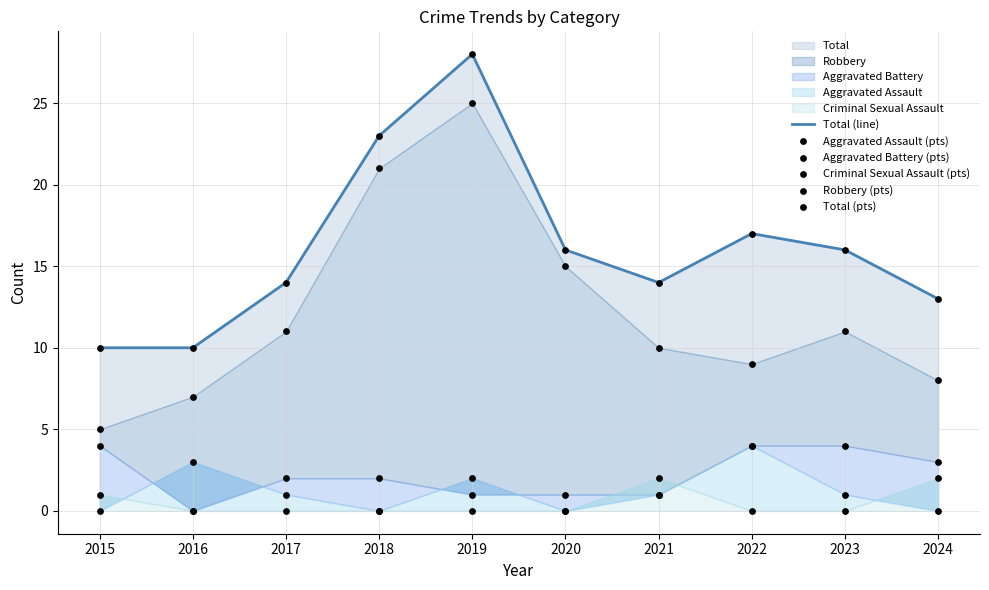

Which series reaches the maximum Y coordinate?

Total (line)